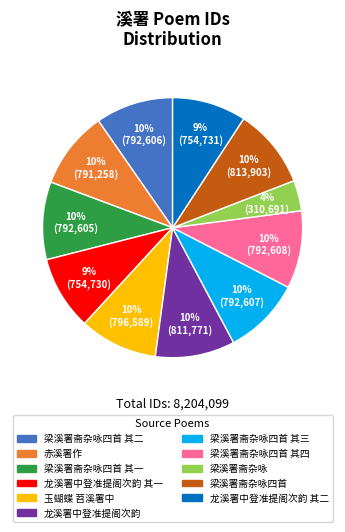

Is there any slice that represents more than half of the pie?

No